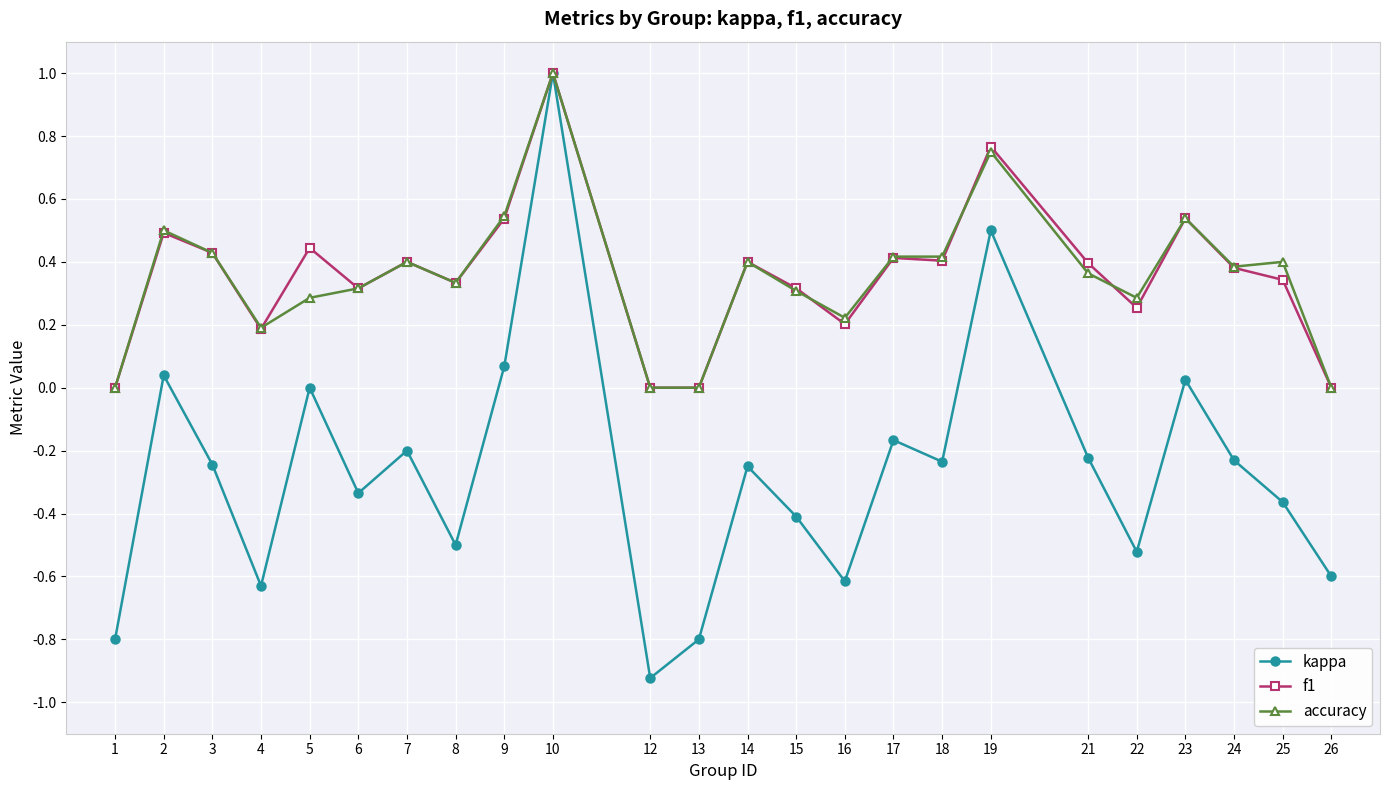

At which category is the sum across all series the highest?

10